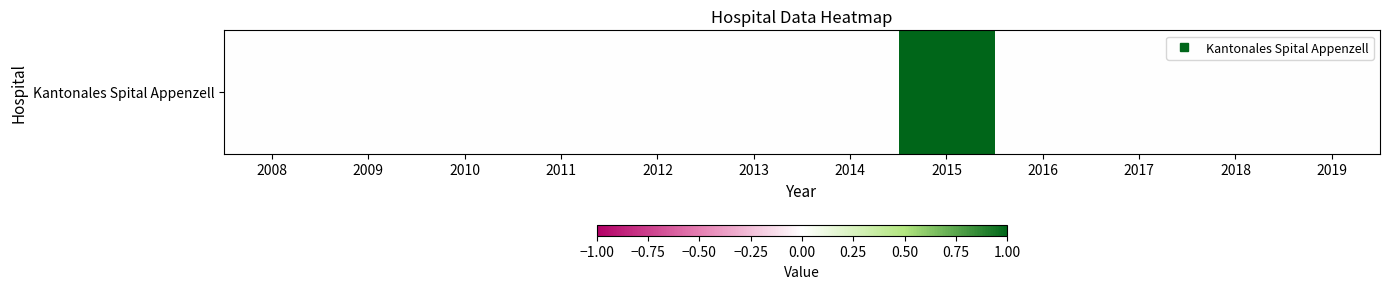

Reading right to left, what are all the values shown in this chart?

0	0	0	0	1	0	0	0	0	0	0	0